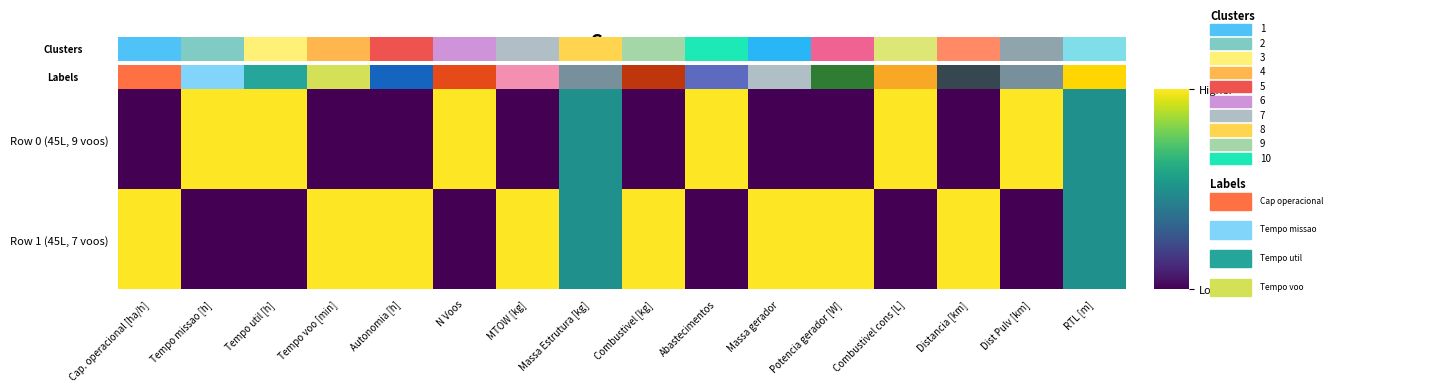

Which has a higher value, Tempo util [h] or Dist Pulv [km]?

Tempo util [h]